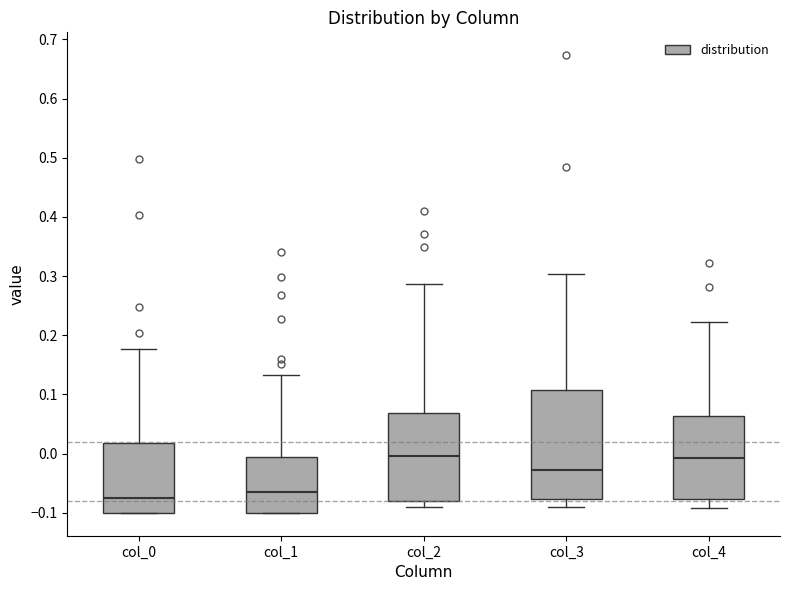

Reading left to right, transcribe this box plot: for each box, give where its median line is, the range the box spans, and where its two whiskers end, as read against the y-axis. The values are not printed on the chart, so give them approximately, as read against the axis.

col_0: median -0.07, box -0.10 to 0.02, whiskers -0.10 to 0.18
col_1: median -0.06, box -0.10 to -0.01, whiskers -0.10 to 0.13
col_2: median 0.00, box -0.08 to 0.07, whiskers -0.09 to 0.29
col_3: median -0.03, box -0.08 to 0.11, whiskers -0.09 to 0.30
col_4: median -0.01, box -0.08 to 0.06, whiskers -0.09 to 0.22